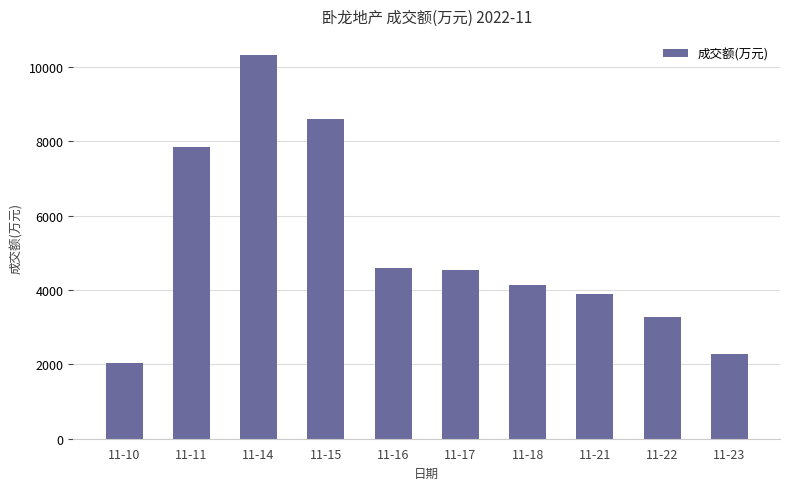

Where does the data first go above 4541?

11-11